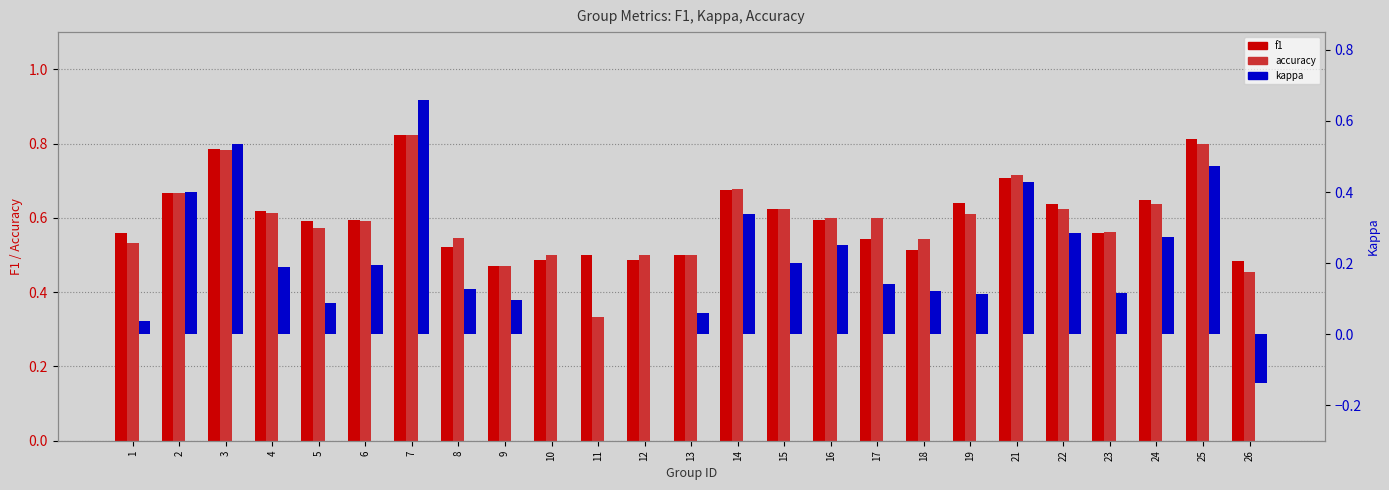

Which category has the highest value in the accuracy series?

7